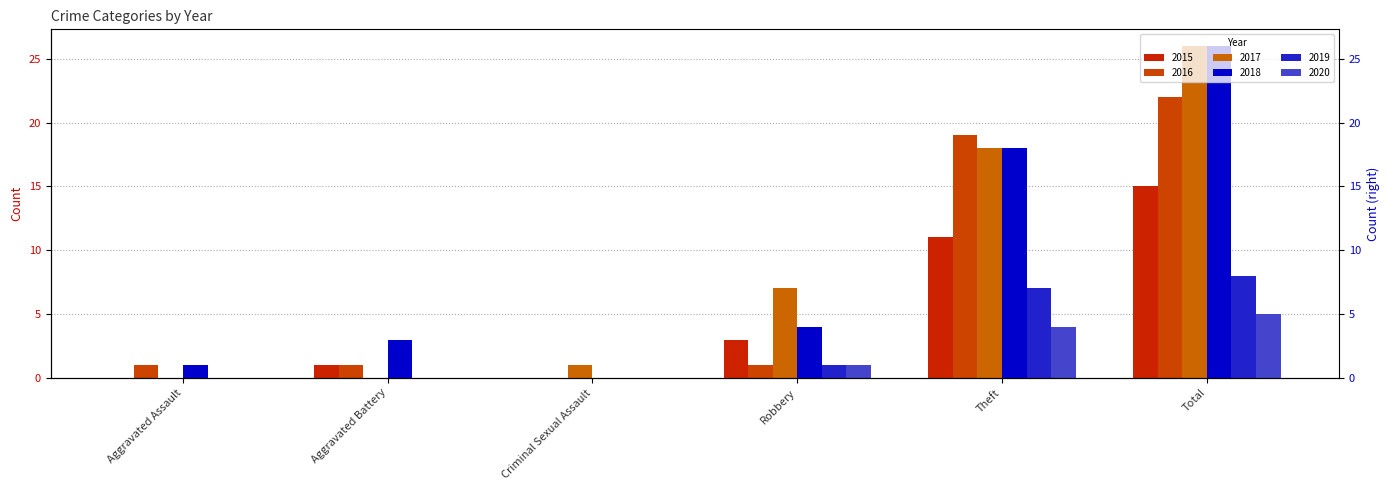

Is it true that 2020 equals 4 at Theft?

True